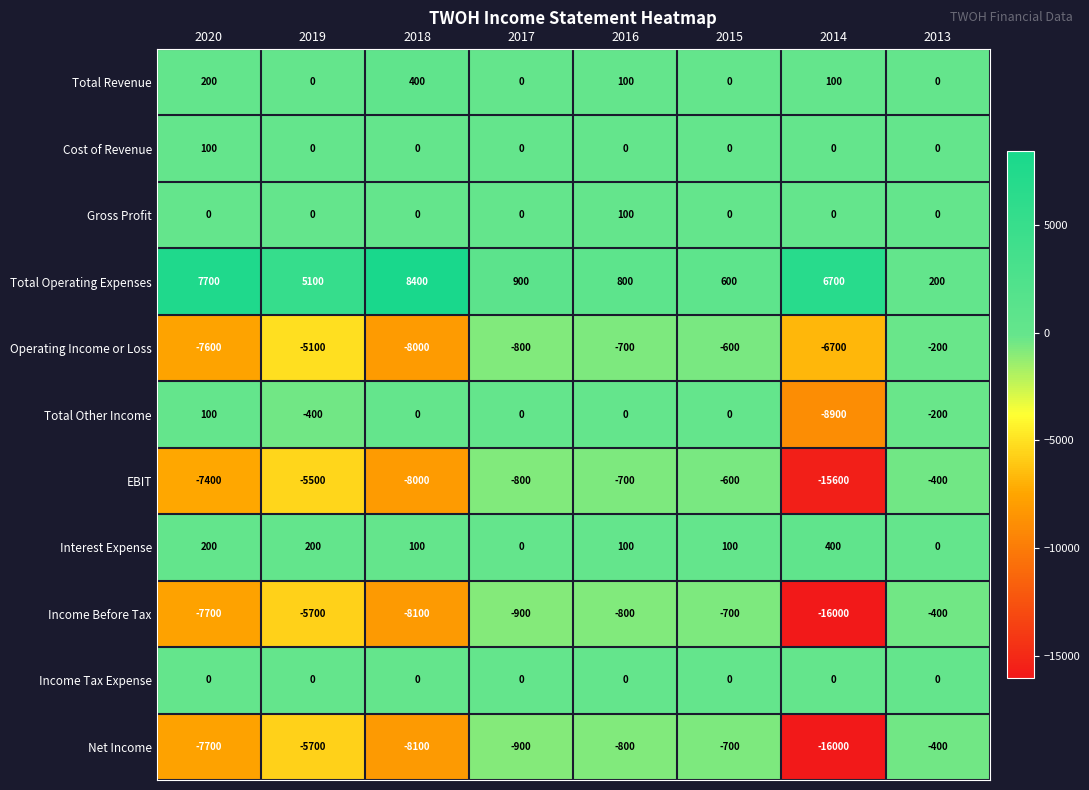

At which label does EBIT first exceed -800?

2016